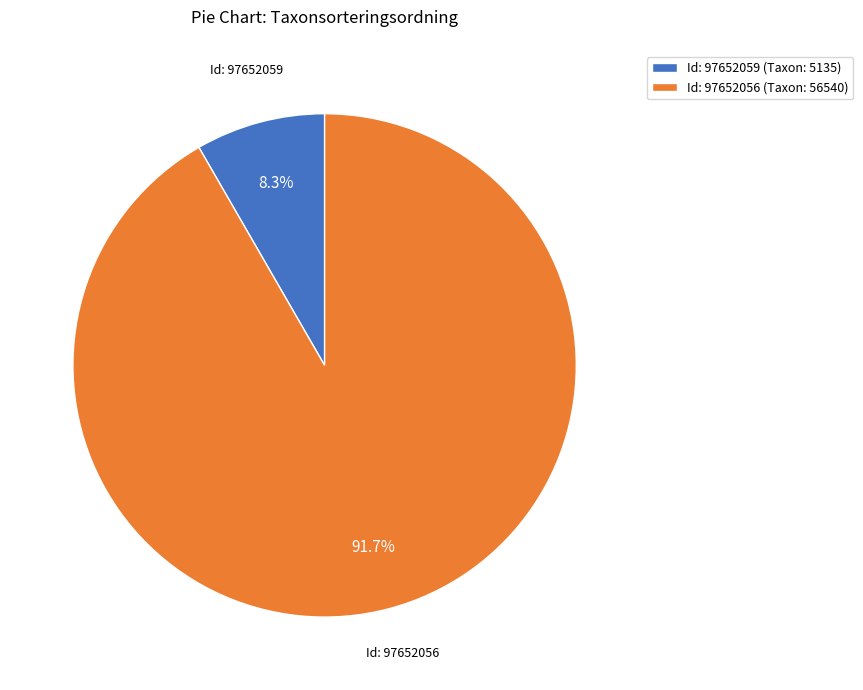

Which has a higher value, Id: 97652059 (Taxon: 5135) or Id: 97652056 (Taxon: 56540)?

Id: 97652056 (Taxon: 56540)